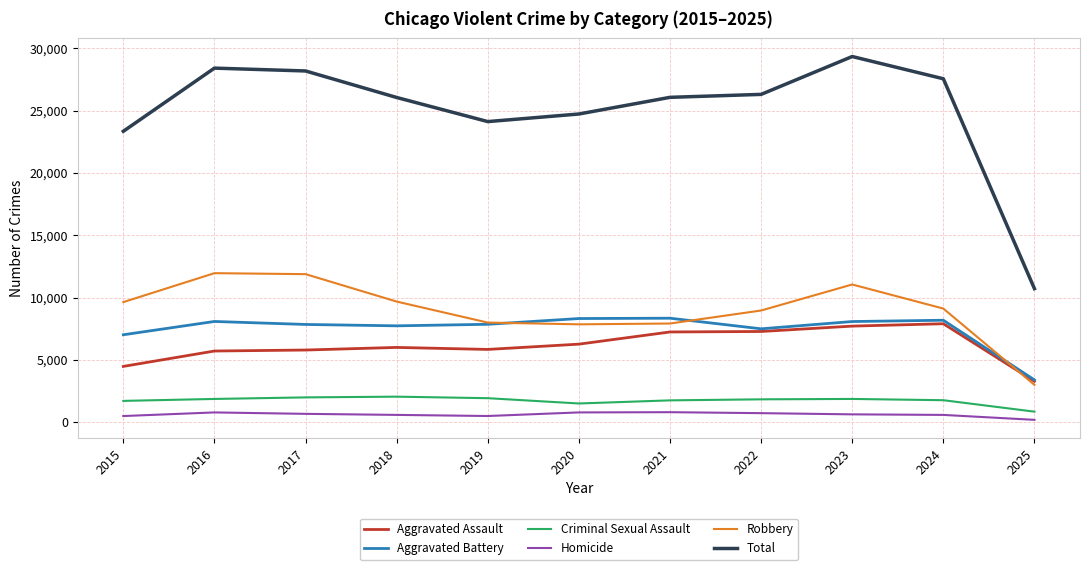

At which label does Criminal Sexual Assault first exceed 1837?

2016